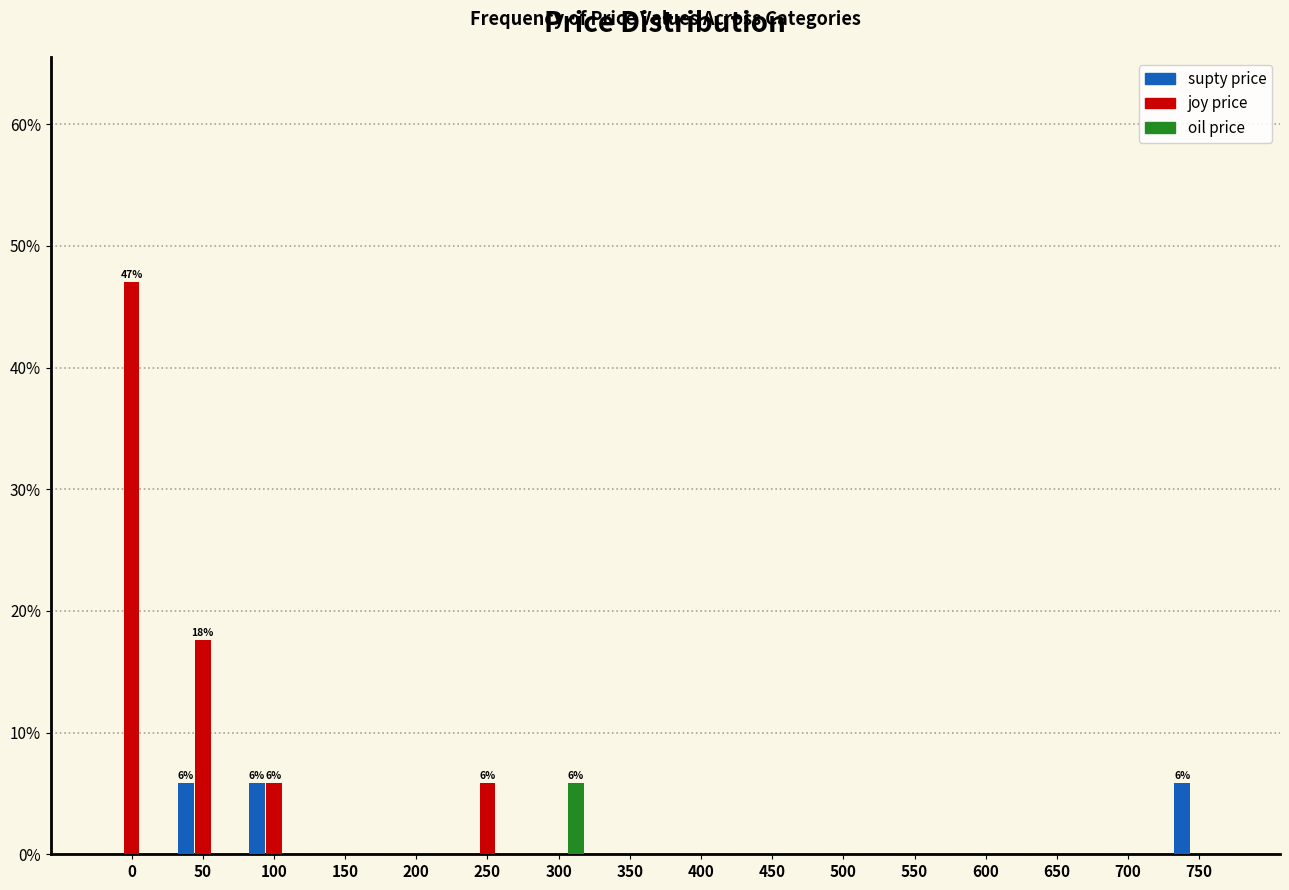

At which label is joy price closest to 23?

50